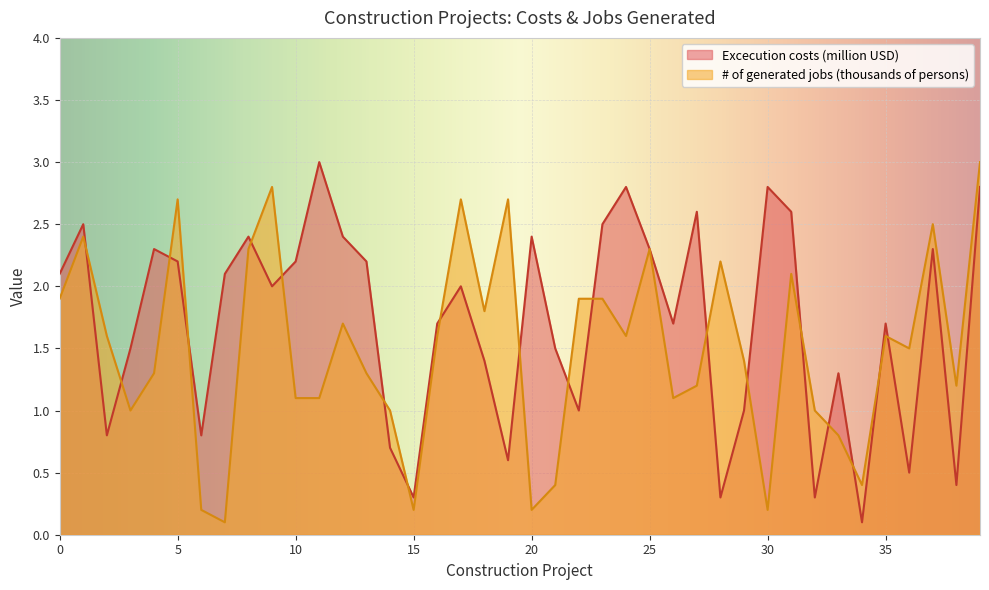

Reading right to left, transcribe all the data shown in this chart.

Excecution costs (million USD): 2.8	0.4	2.3	0.5	1.7	0.1	1.3	0.3	2.6	2.8	1.0	0.3	2.6	1.7	2.3	2.8	2.5	1.0	1.5	2.4	0.6	1.4	2.0	1.7	0.3	0.7	2.2	2.4	3.0	2.2	2.0	2.4	2.1	0.8	2.2	2.3	1.5	0.8	2.5	2.1
# of generated jobs (thousands of persons): 3.0	1.2	2.5	1.5	1.6	0.4	0.8	1.0	2.1	0.2	1.4	2.2	1.2	1.1	2.3	1.6	1.9	1.9	0.4	0.2	2.7	1.8	2.7	1.6	0.2	1.0	1.3	1.7	1.1	1.1	2.8	2.3	0.1	0.2	2.7	1.3	1.0	1.6	2.4	1.9